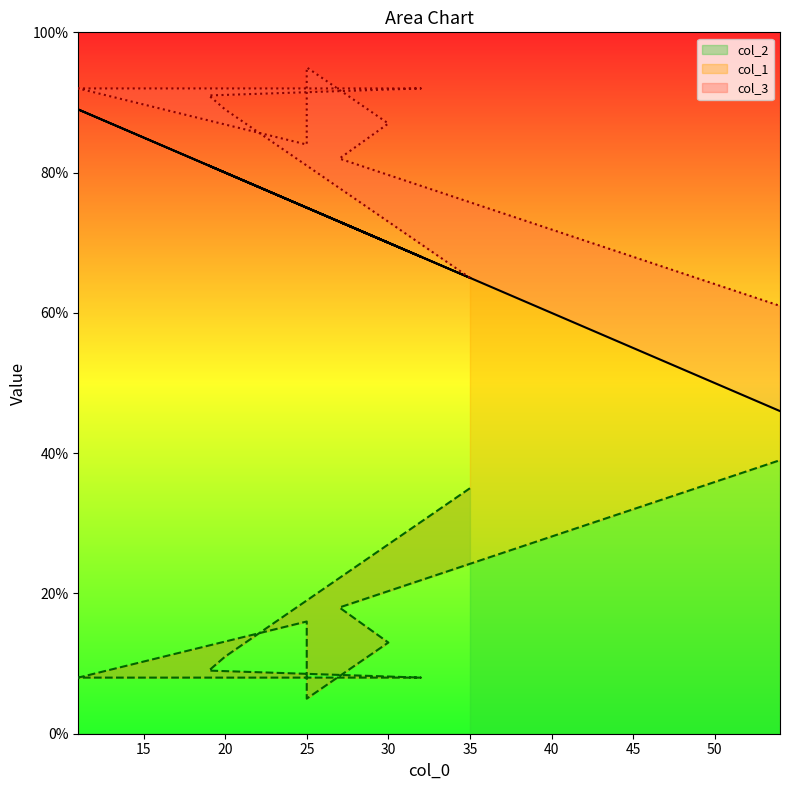

Which label corresponds to the smallest value in the chart?

25